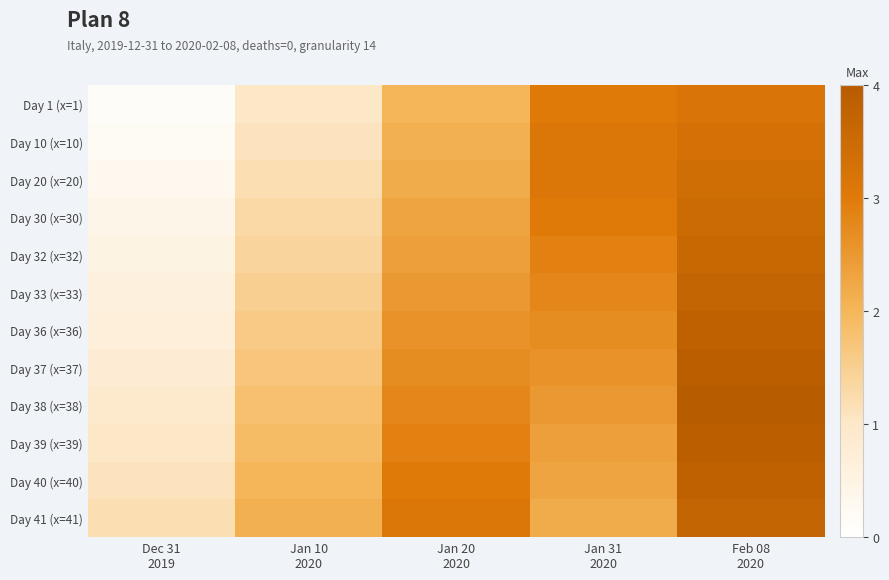

What is the total value across all series at Jan 10
2020?

18.6